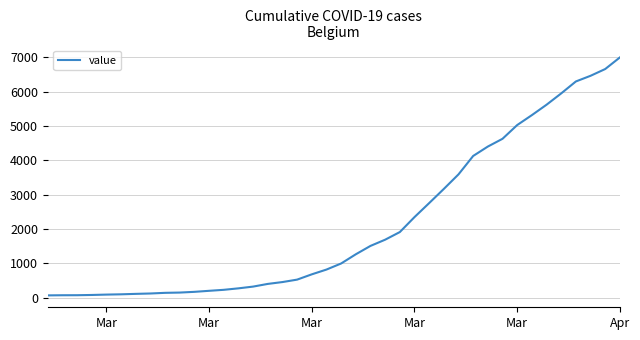

What is the difference between the maximum and minimum values?

6931